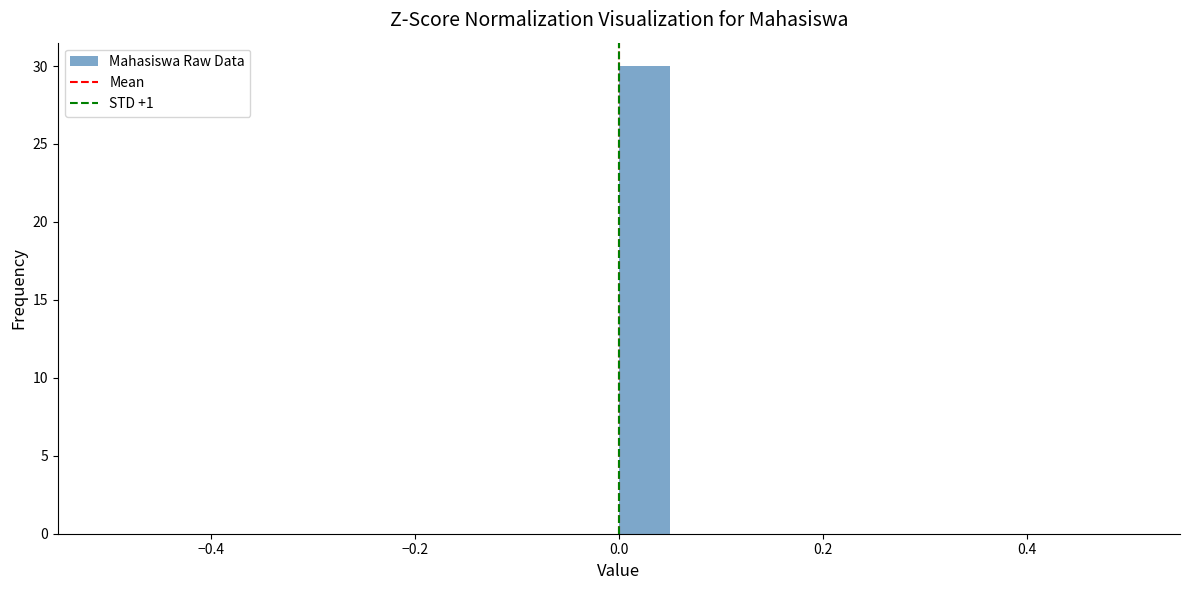

Read against the x-axis, roughly where is the centre of the tallest bar?

0.02